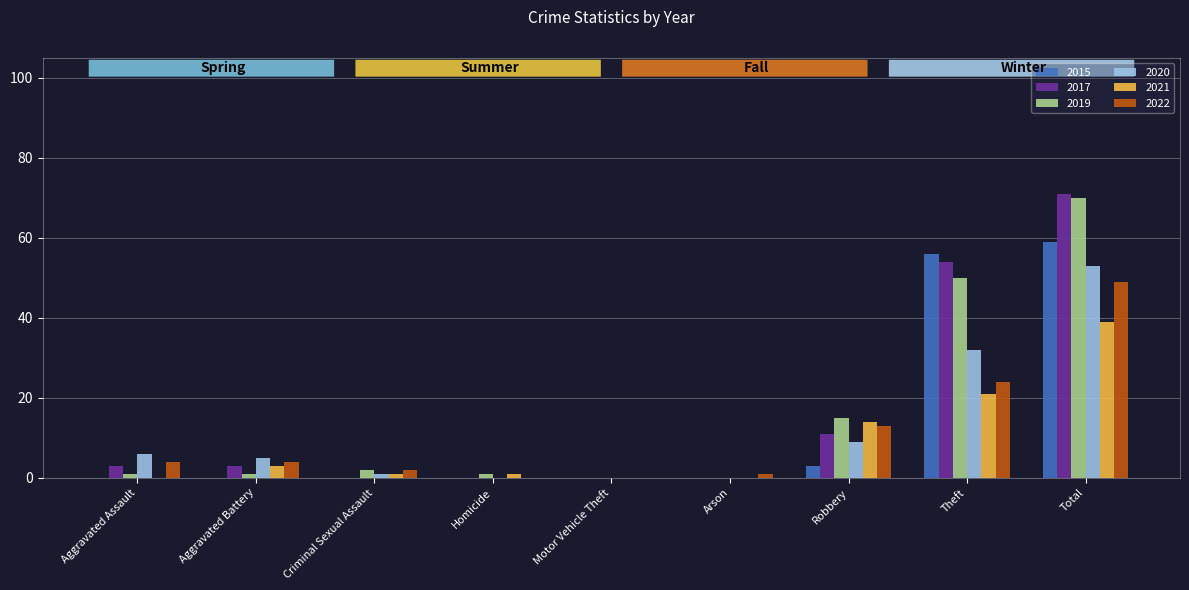

At which category is the sum across all series the highest?

Total